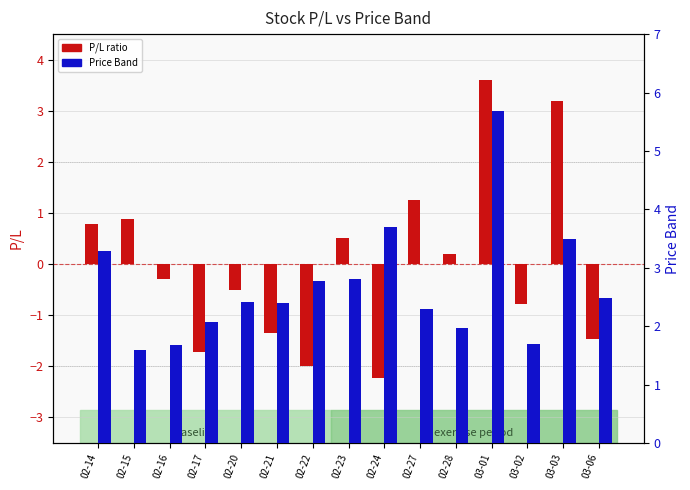

What is the label of the 5th bar from the right?

02-28